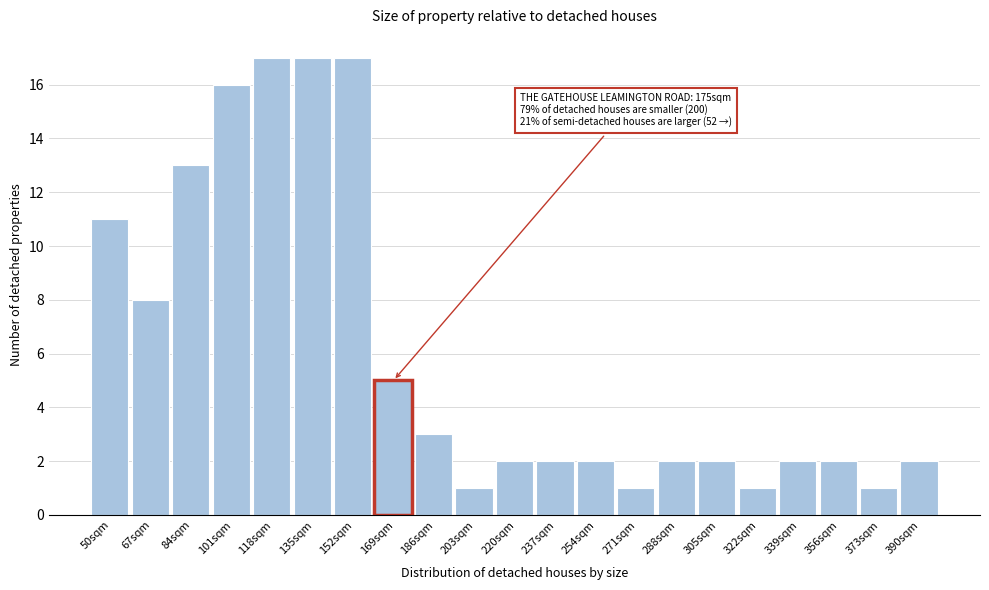

Reading right to left, transcribe all the data shown in this chart.

390sqm=2	373sqm=1	356sqm=2	339sqm=2	322sqm=1	305sqm=2	288sqm=2	271sqm=1	254sqm=2	237sqm=2	220sqm=2	203sqm=1	186sqm=3	169sqm=5	152sqm=17	135sqm=17	118sqm=17	101sqm=16	84sqm=13	67sqm=8	50sqm=11